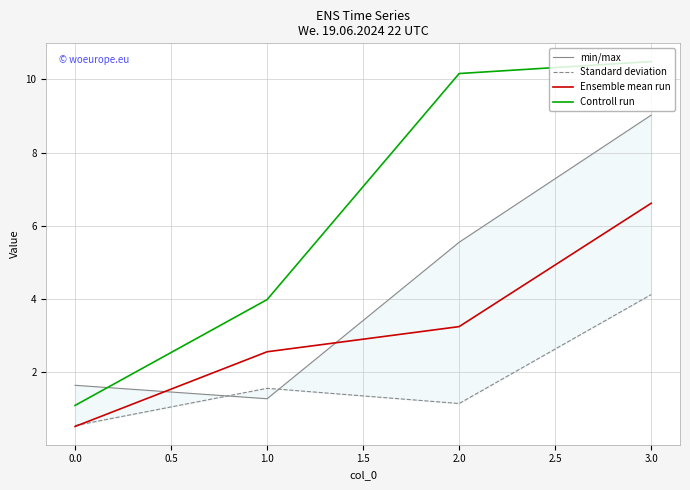

List the series in order of their peak value, highest first.

Controll run, min/max, Ensemble mean run, Standard deviation